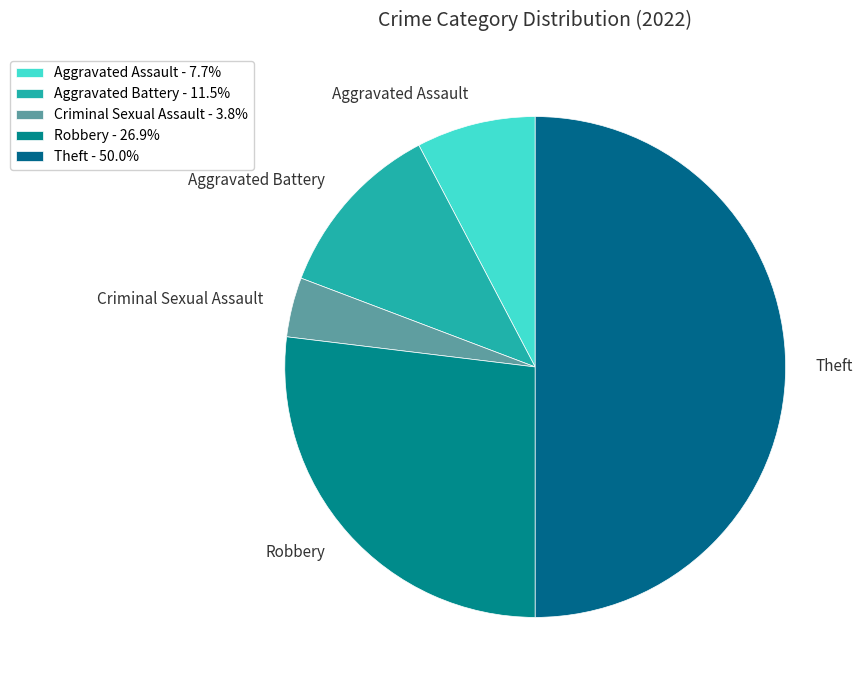

How many segments does this pie chart have?

5